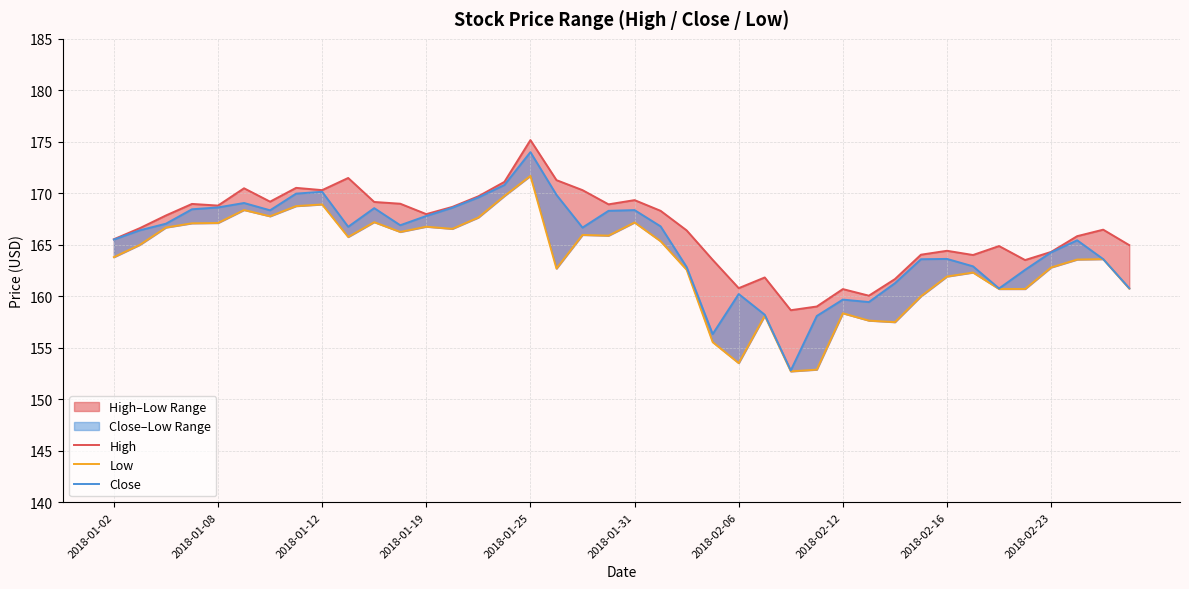

How many lines are shown in the chart?

3